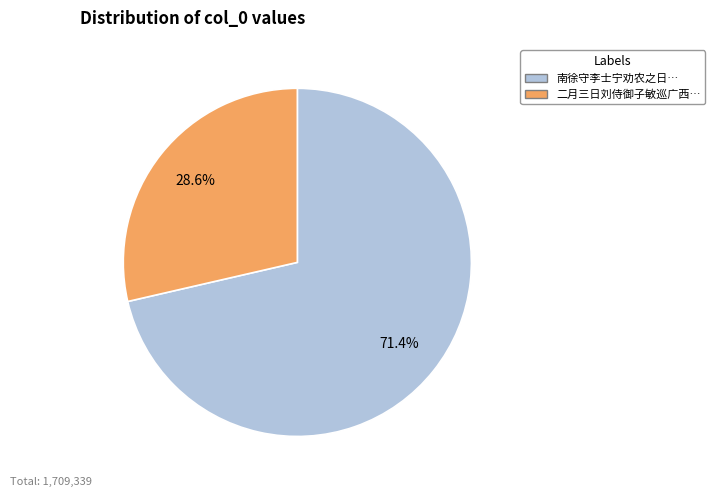

How many segments does this pie chart have?

2